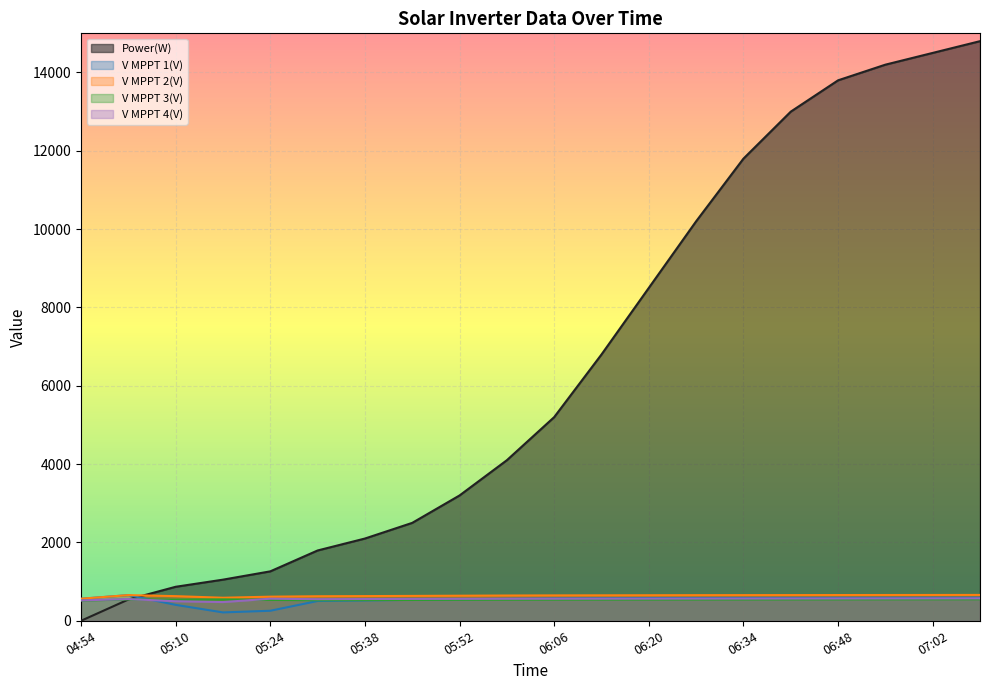

Between 06:13 and 05:52, which is larger?

06:13